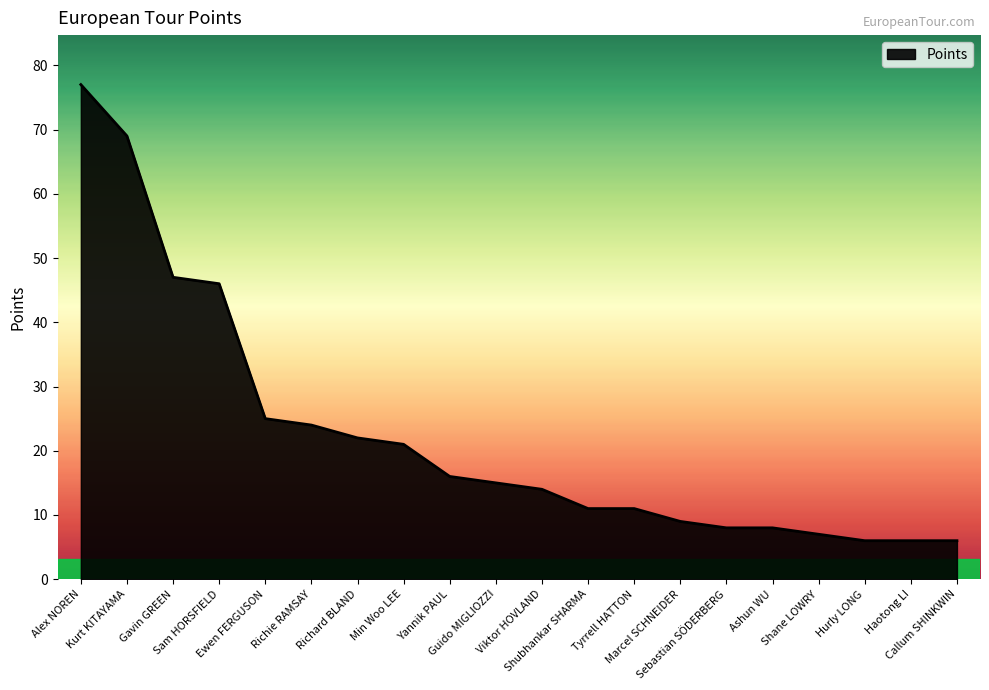

What value does the data have at Marcel SCHNEIDER?

9